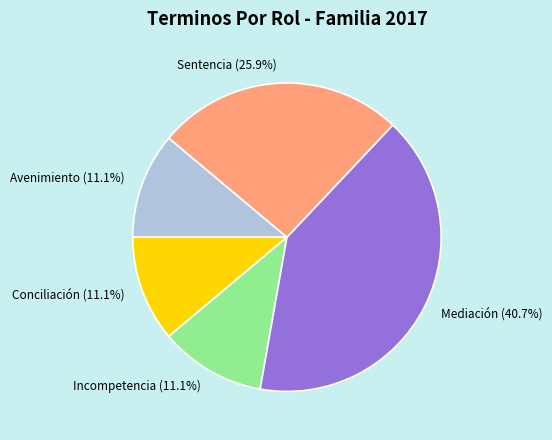

To the nearest percent, what percentage of the pie is Incompetencia?

11%